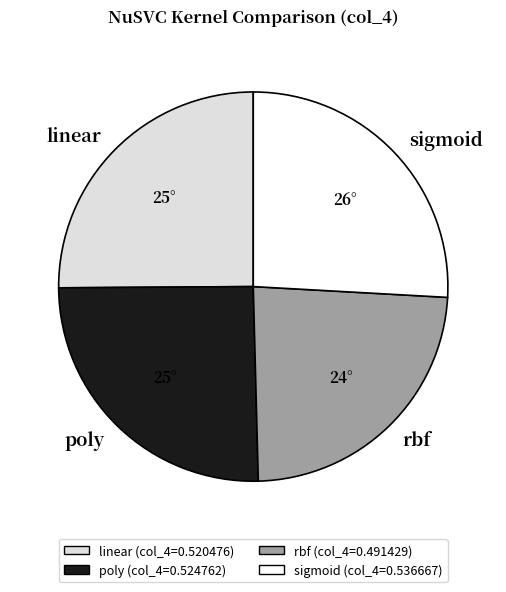

Is the sum of sigmoid and linear greater than half?

Yes